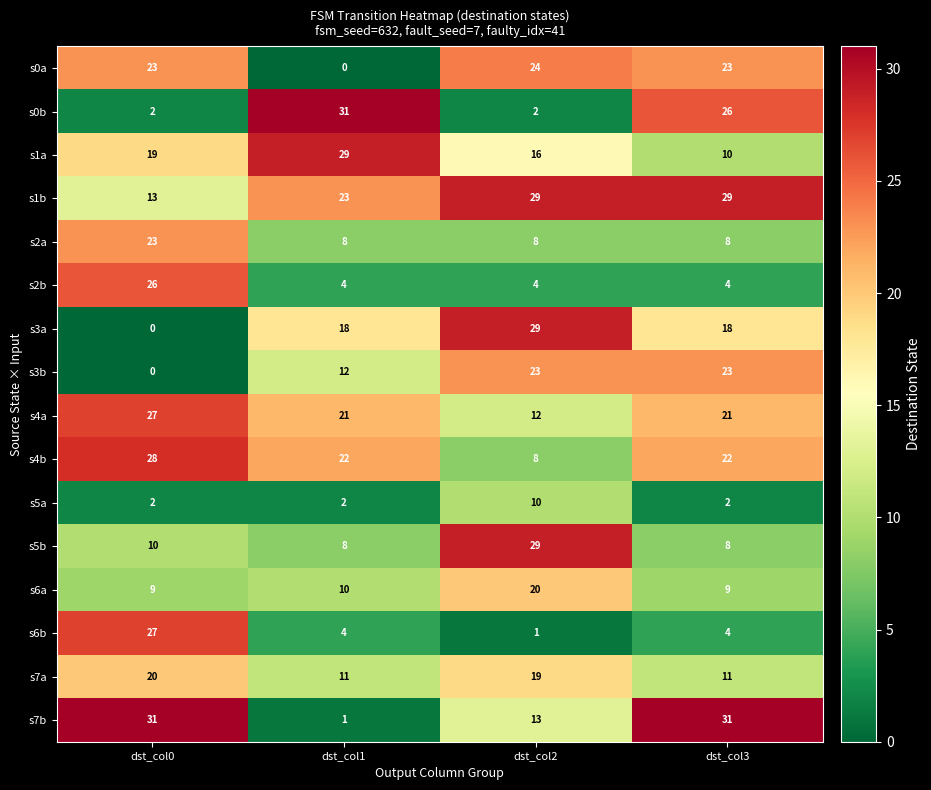

What is the maximum value shown in the chart?

31